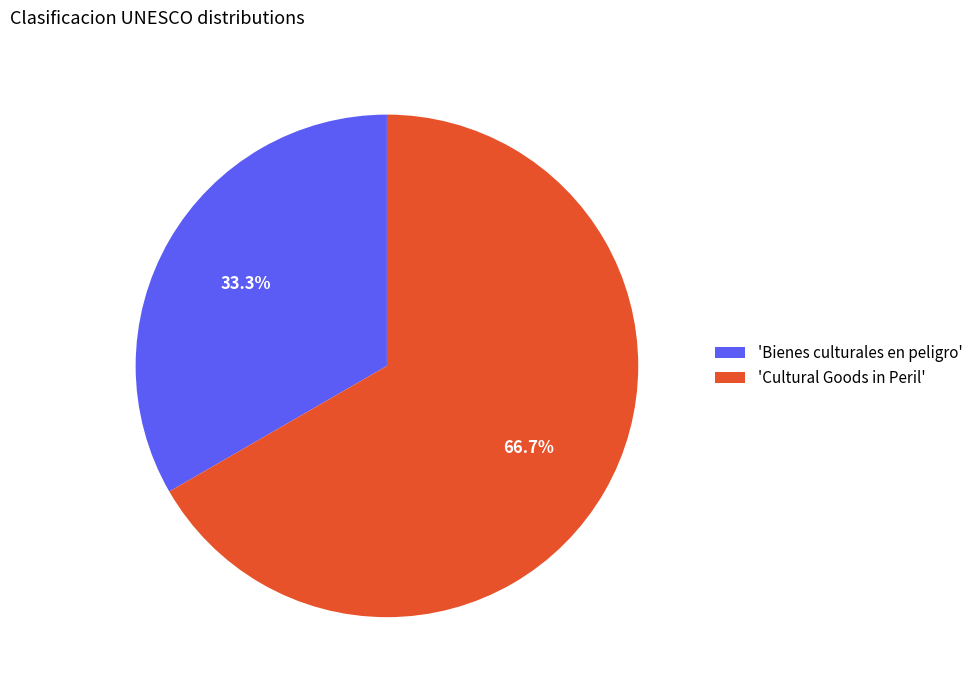

How many segments does this pie chart have?

2